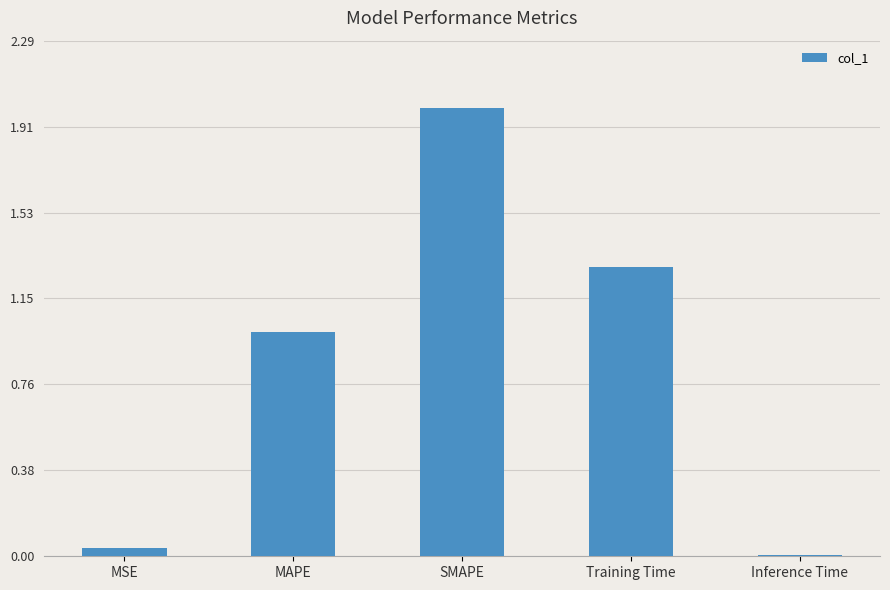

True or false: the data shows 0.0 at MSE.

True